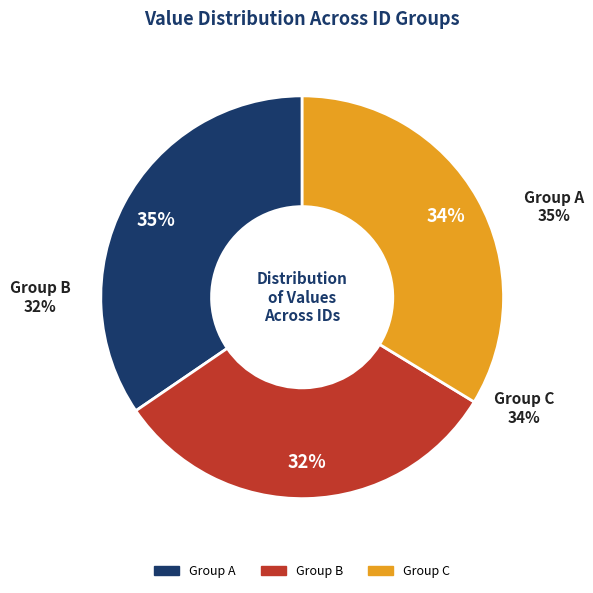

Does 1396896339 account for over 50% of the chart?

No